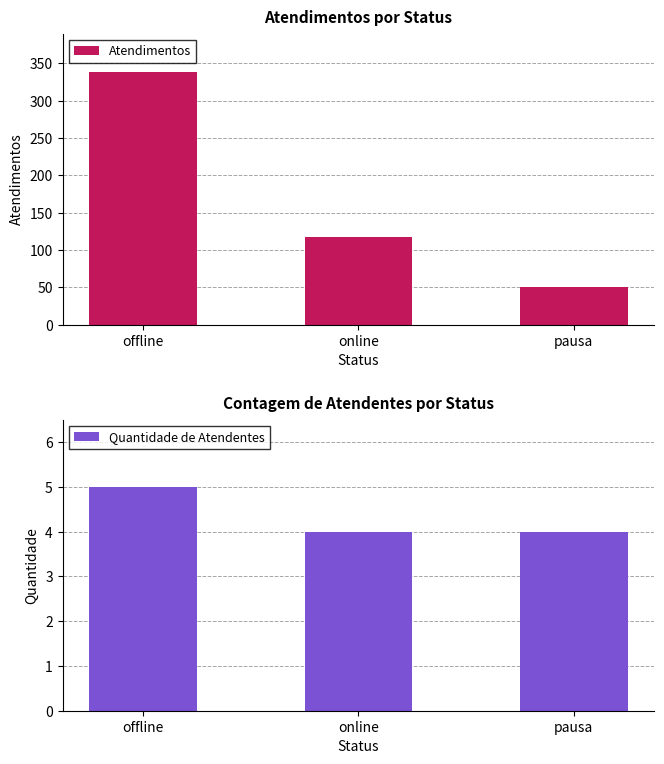

What is the minimum value for Quantidade de Atendentes?

4